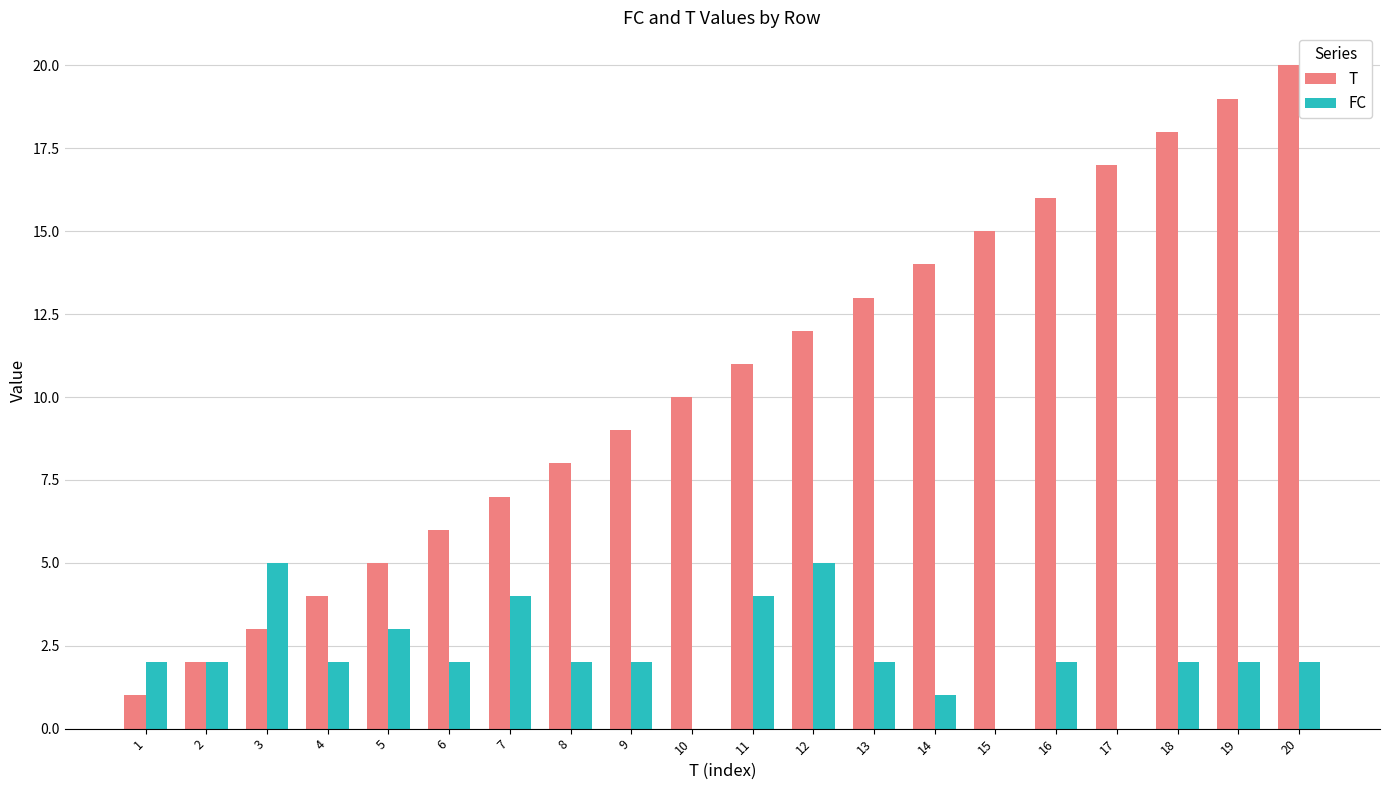

Between 3 and 8, which series saw the biggest shift?

T